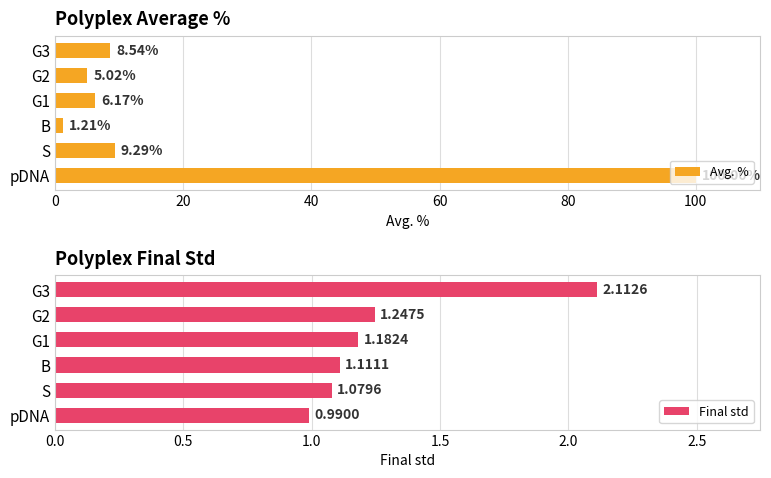

What is the average value of the Avg. % series?

21.7